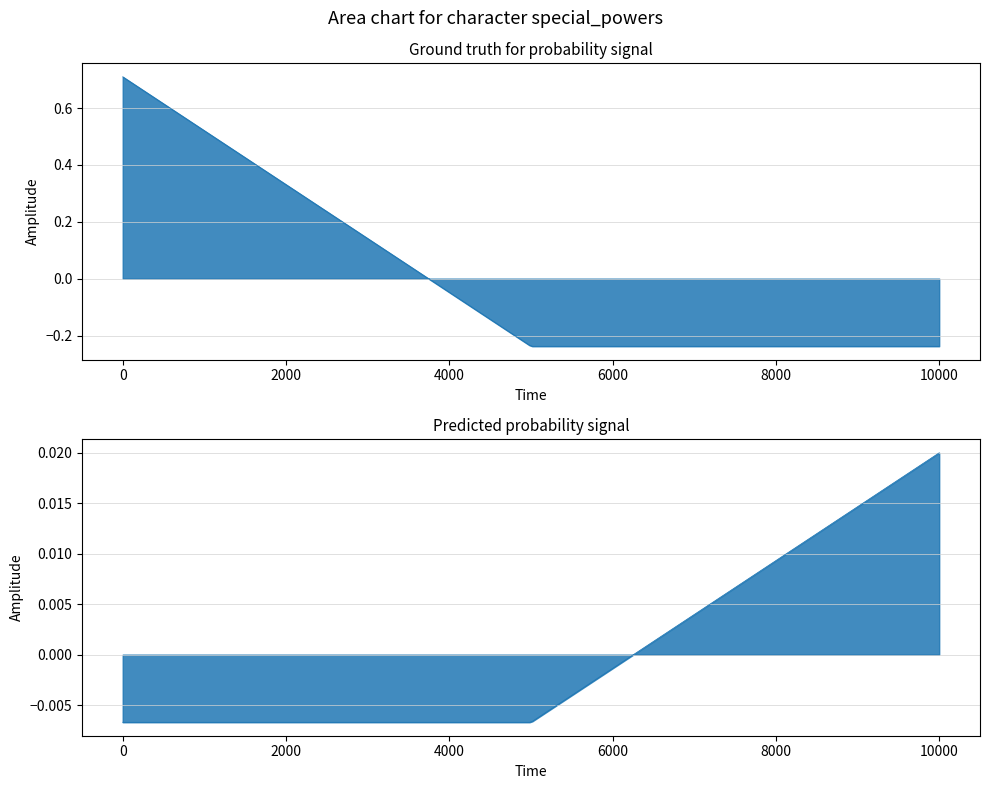

What is the label of the 3rd point from the right?

special_powers(0.0)